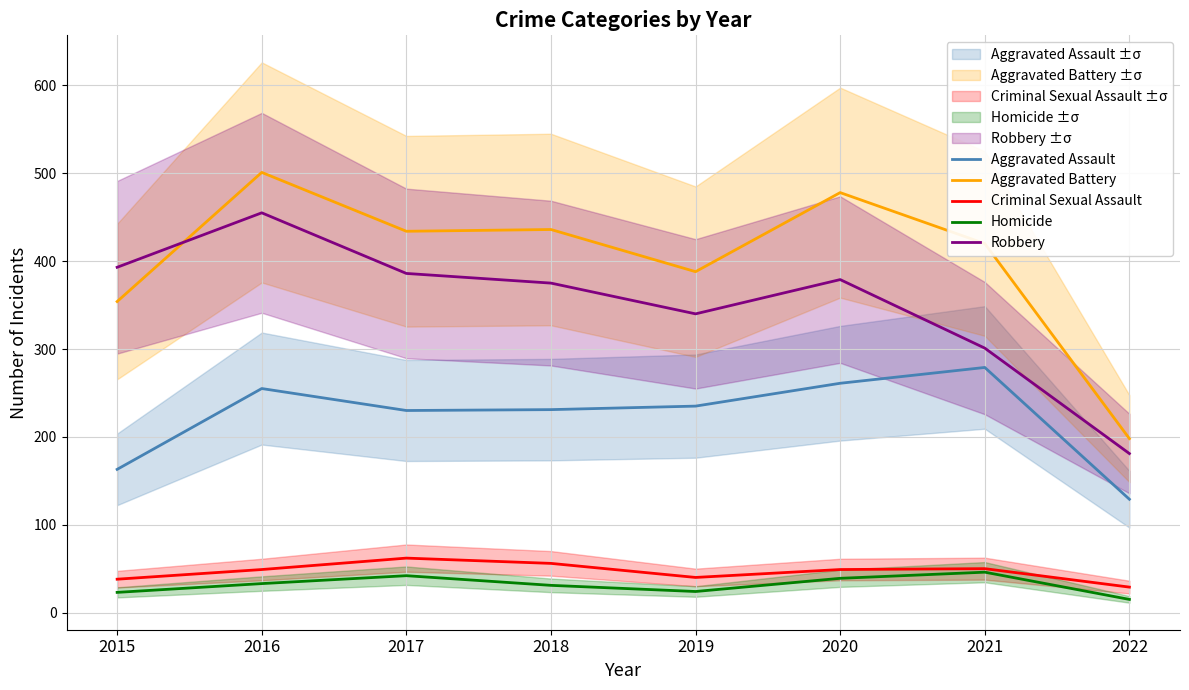

Which series has the widest spread of values?

Aggravated Battery